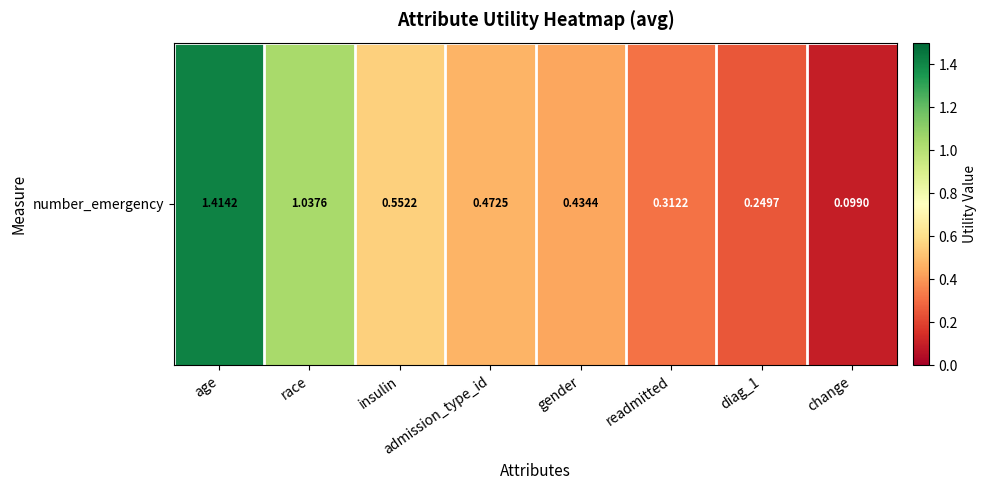

Which has a higher value, insulin or readmitted?

insulin